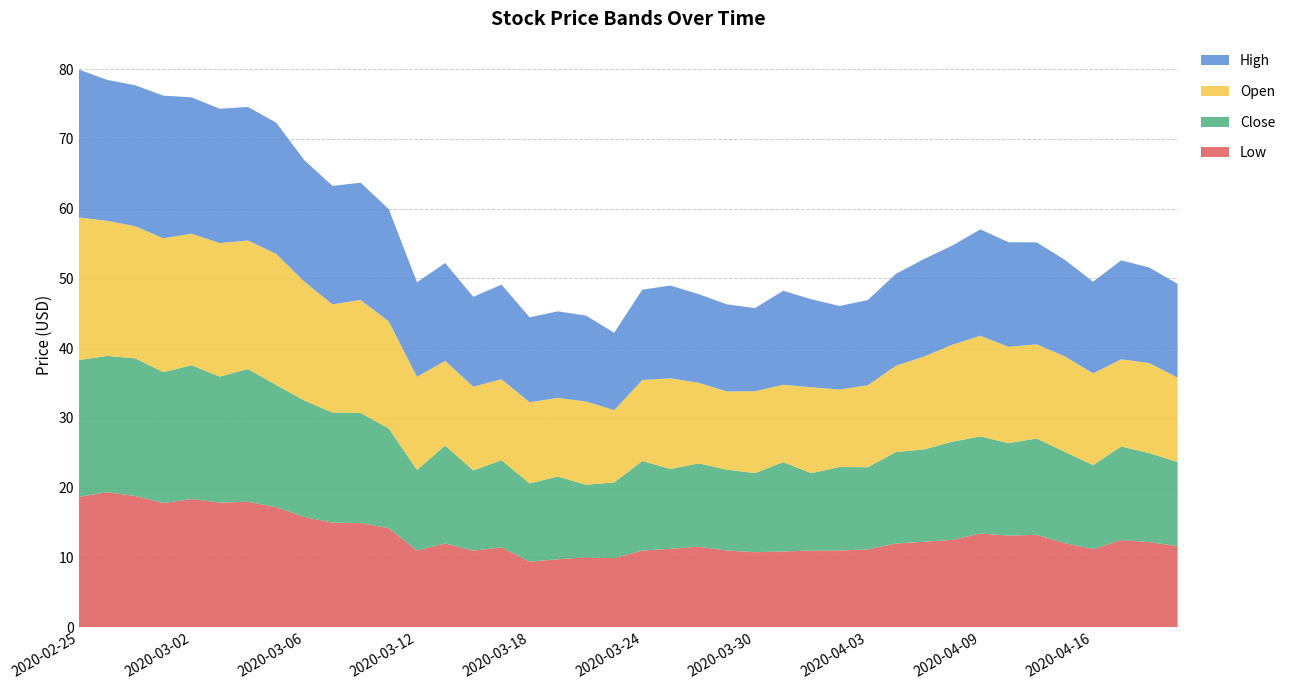

Reading left to right, extract all data points from this chart.

Low: 2020-02-25=18.7	2020-02-26=19.4	2020-02-27=18.8	2020-02-28=17.8	2020-03-02=18.4	2020-03-03=17.9	2020-03-04=18.0	2020-03-05=17.2	2020-03-06=15.8	2020-03-09=15.0	2020-03-10=14.9	2020-03-11=14.2	2020-03-12=11.0	2020-03-13=12.0	2020-03-16=11.0	2020-03-17=11.4	2020-03-18=9.4	2020-03-19=9.8	2020-03-20=10.0	2020-03-23=9.9	2020-03-24=11.0	2020-03-25=11.2	2020-03-26=11.6	2020-03-27=11.0	2020-03-30=10.8	2020-03-31=10.9	2020-04-01=11.0	2020-04-02=11.0	2020-04-03=11.2	2020-04-06=12.0	2020-04-07=12.3	2020-04-08=12.5	2020-04-09=13.4	2020-04-13=13.1	2020-04-14=13.2	2020-04-15=12.1	2020-04-16=11.2	2020-04-17=12.5	2020-04-20=12.2	2020-04-21=11.6
Close: 2020-02-25=19.6	2020-02-26=19.5	2020-02-27=19.7	2020-02-28=18.8	2020-03-02=19.2	2020-03-03=18.1	2020-03-04=19.0	2020-03-05=17.5	2020-03-06=16.7	2020-03-09=15.8	2020-03-10=15.8	2020-03-11=14.3	2020-03-12=11.6	2020-03-13=14.0	2020-03-16=11.5	2020-03-17=12.5	2020-03-18=11.2	2020-03-19=11.9	2020-03-20=10.4	2020-03-23=10.9	2020-03-24=12.8	2020-03-25=11.4	2020-03-26=11.9	2020-03-27=11.6	2020-03-30=11.3	2020-03-31=12.8	2020-04-01=11.1	2020-04-02=12.0	2020-04-03=11.8	2020-04-06=13.1	2020-04-07=13.2	2020-04-08=14.1	2020-04-09=13.9	2020-04-13=13.2	2020-04-14=13.8	2020-04-15=13.1	2020-04-16=12.0	2020-04-17=13.4	2020-04-20=12.7	2020-04-21=12.1
Open: 2020-02-25=20.4	2020-02-26=19.4	2020-02-27=18.9	2020-02-28=19.2	2020-03-02=18.8	2020-03-03=19.1	2020-03-04=18.4	2020-03-05=18.8	2020-03-06=17.0	2020-03-09=15.5	2020-03-10=16.2	2020-03-11=15.3	2020-03-12=13.3	2020-03-13=12.1	2020-03-16=12.0	2020-03-17=11.6	2020-03-18=11.6	2020-03-19=11.3	2020-03-20=11.9	2020-03-23=10.4	2020-03-24=11.6	2020-03-25=13.0	2020-03-26=11.6	2020-03-27=11.2	2020-03-30=11.7	2020-03-31=11.1	2020-04-01=12.3	2020-04-02=11.1	2020-04-03=11.7	2020-04-06=12.4	2020-04-07=13.3	2020-04-08=13.9	2020-04-09=14.4	2020-04-13=13.8	2020-04-14=13.5	2020-04-15=13.7	2020-04-16=13.1	2020-04-17=12.5	2020-04-20=12.9	2020-04-21=12.1
High: 2020-02-25=21.2	2020-02-26=20.2	2020-02-27=20.2	2020-02-28=20.4	2020-03-02=19.6	2020-03-03=19.2	2020-03-04=19.1	2020-03-05=18.8	2020-03-06=17.4	2020-03-09=17.0	2020-03-10=16.8	2020-03-11=16.1	2020-03-12=13.5	2020-03-13=14.0	2020-03-16=12.9	2020-03-17=13.6	2020-03-18=12.2	2020-03-19=12.4	2020-03-20=12.3	2020-03-23=11.1	2020-03-24=12.9	2020-03-25=13.3	2020-03-26=12.7	2020-03-27=12.5	2020-03-30=11.9	2020-03-31=13.5	2020-04-01=12.6	2020-04-02=12.0	2020-04-03=12.2	2020-04-06=13.2	2020-04-07=14.0	2020-04-08=14.2	2020-04-09=15.2	2020-04-13=15.0	2020-04-14=14.6	2020-04-15=13.8	2020-04-16=13.1	2020-04-17=14.2	2020-04-20=13.7	2020-04-21=13.4